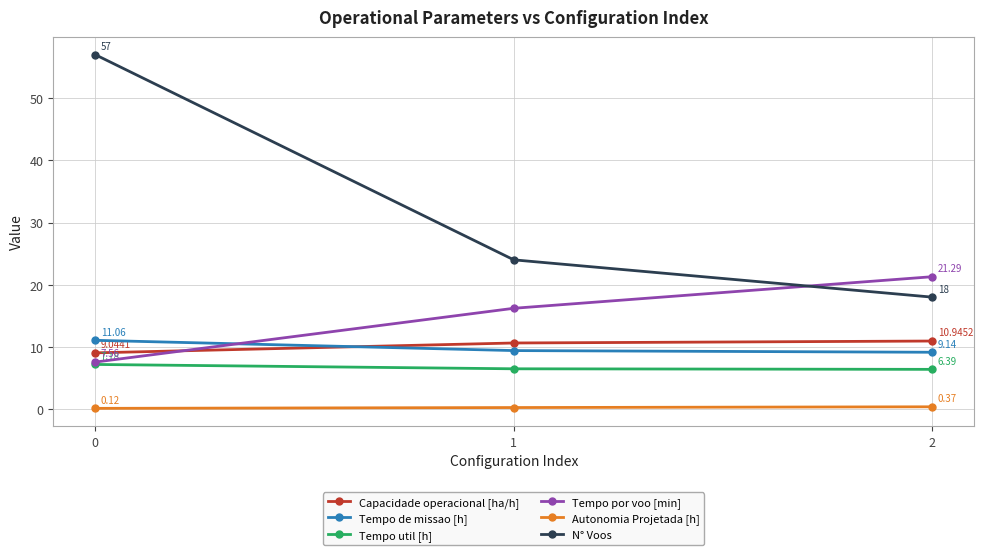

The value of Tempo por voo [min] at 1 is 16.2. True or false?

True